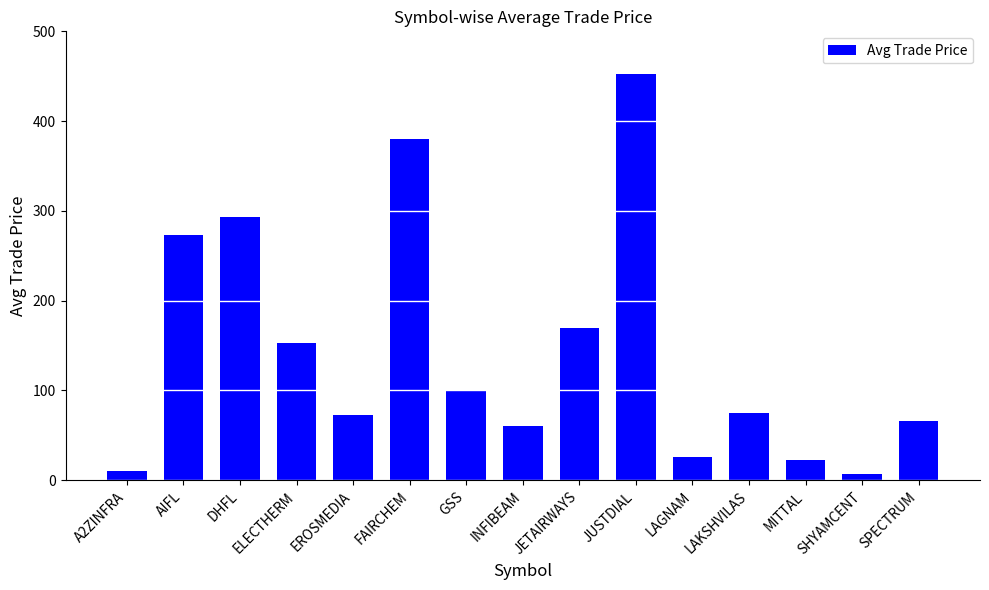

What is the average value?

144.0